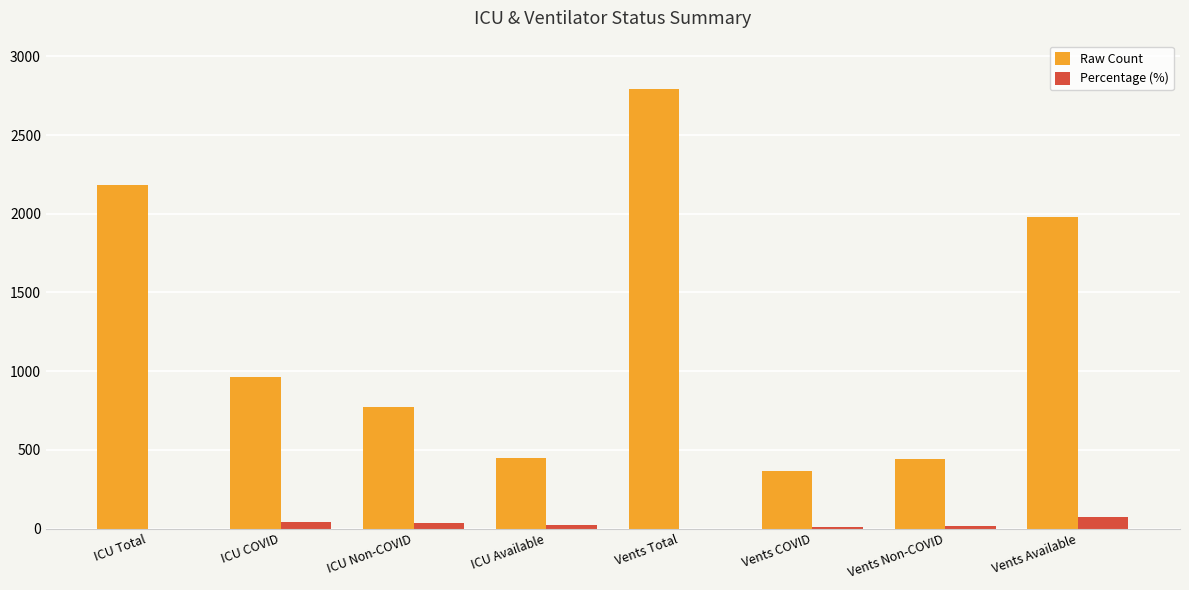

At which label does Percentage (%) reach its peak?

Vents Available